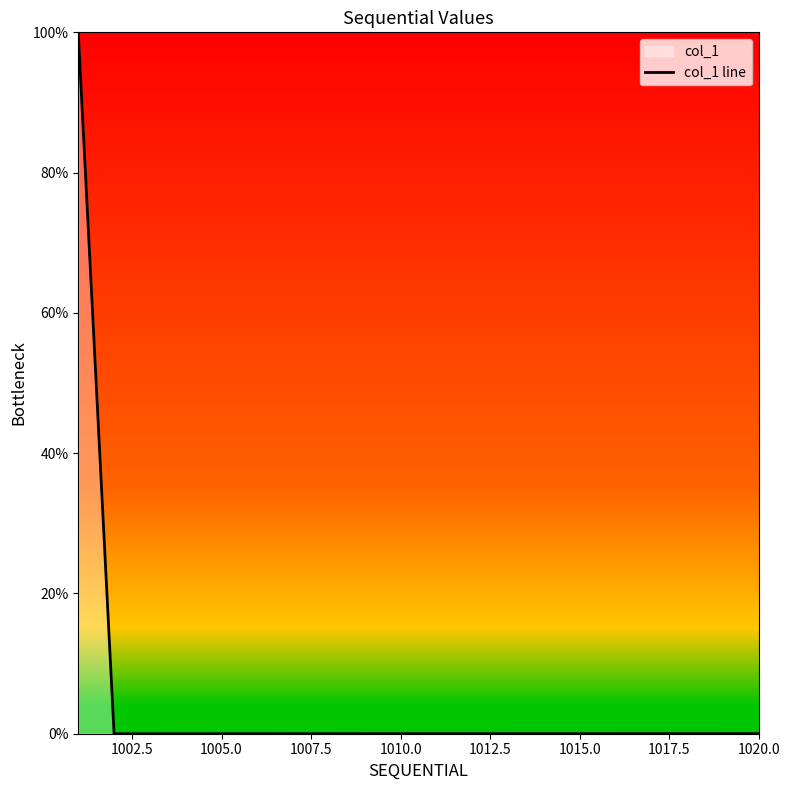

What is the difference between the maximum and minimum values?

100.0